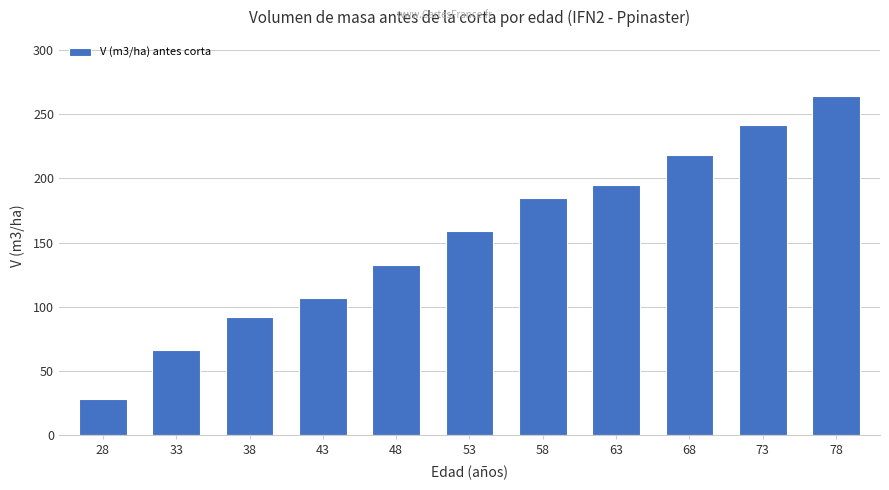

What is the minimum value shown in the chart?

28.4